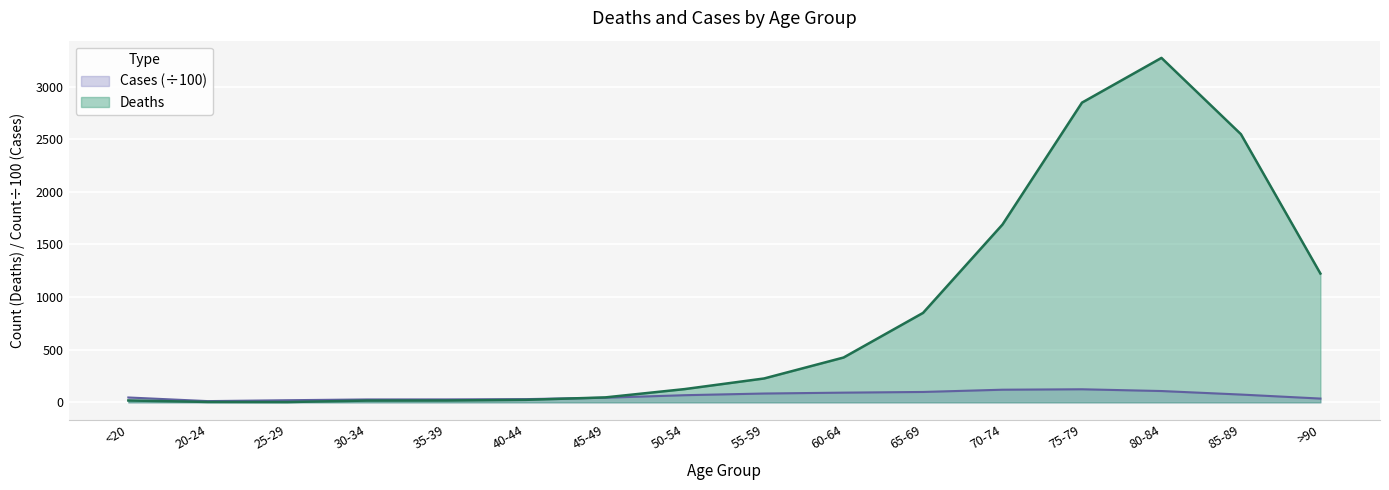

Reading left to right, transcribe all the data shown in this chart.

Deaths: 18.0	4.0	3.0	17.0	18.0	24.0	47.0	126.0	227.0	426.0	850.0	1690.0	2848.0	3273.0	2548.0	1224.0
Cases: 46.4	11.9	20.4	27.6	28.1	30.8	44.0	68.0	84.0	92.4	98.8	120.2	124.3	107.6	74.2	36.0